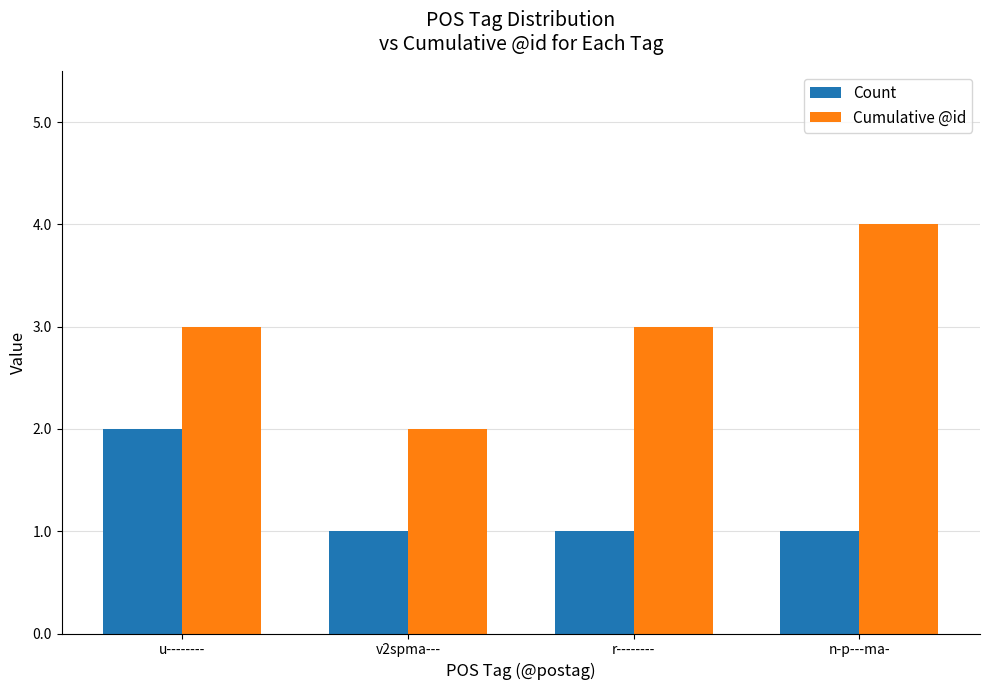

True or false: Count has a value of 1 at n-p---ma-.

True